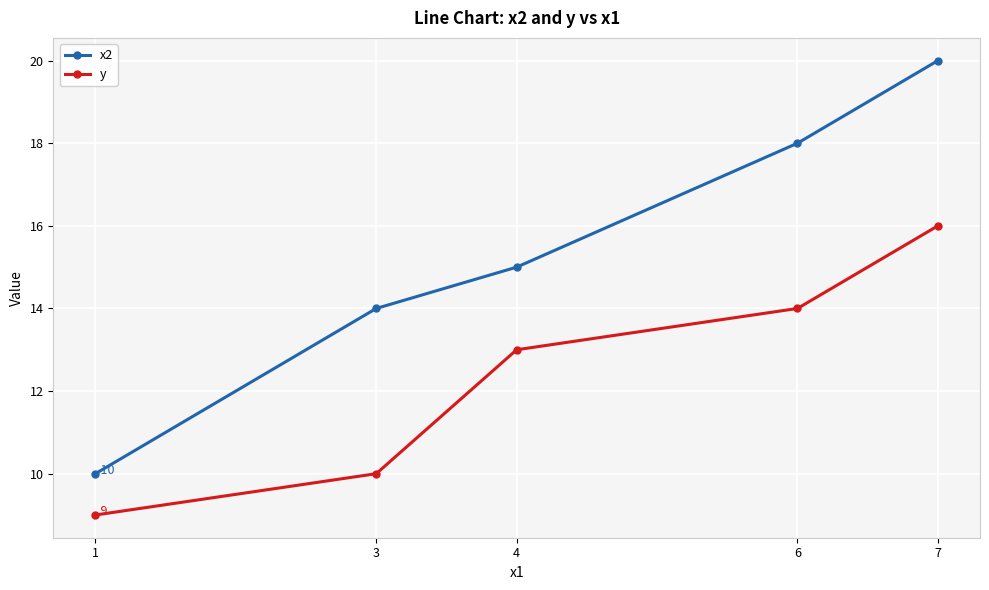

List the labels in order of x2 value, smallest first.

1, 3, 4, 6, 7